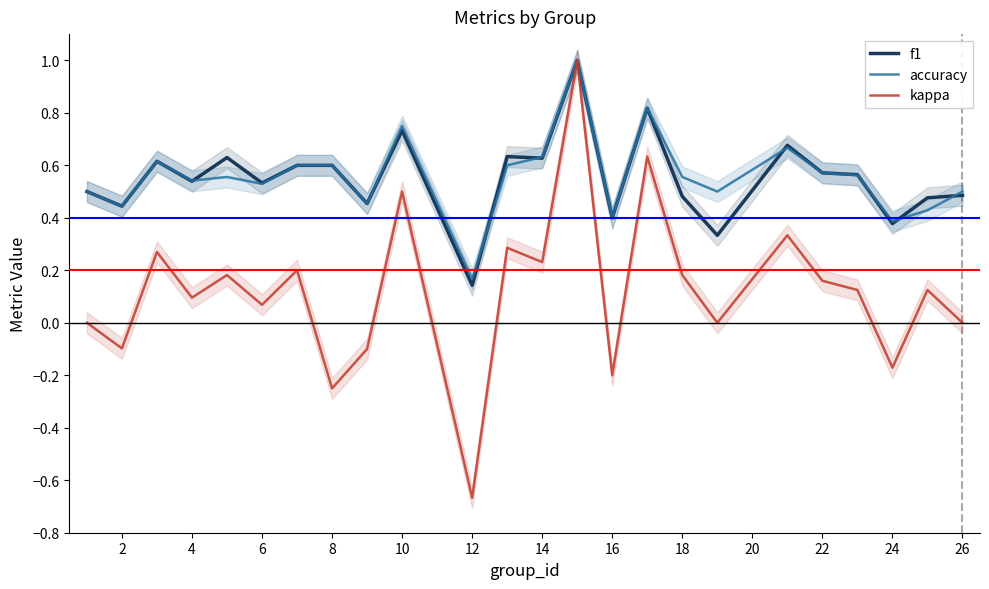

Count the accuracy values in the range 0 to 1.

24